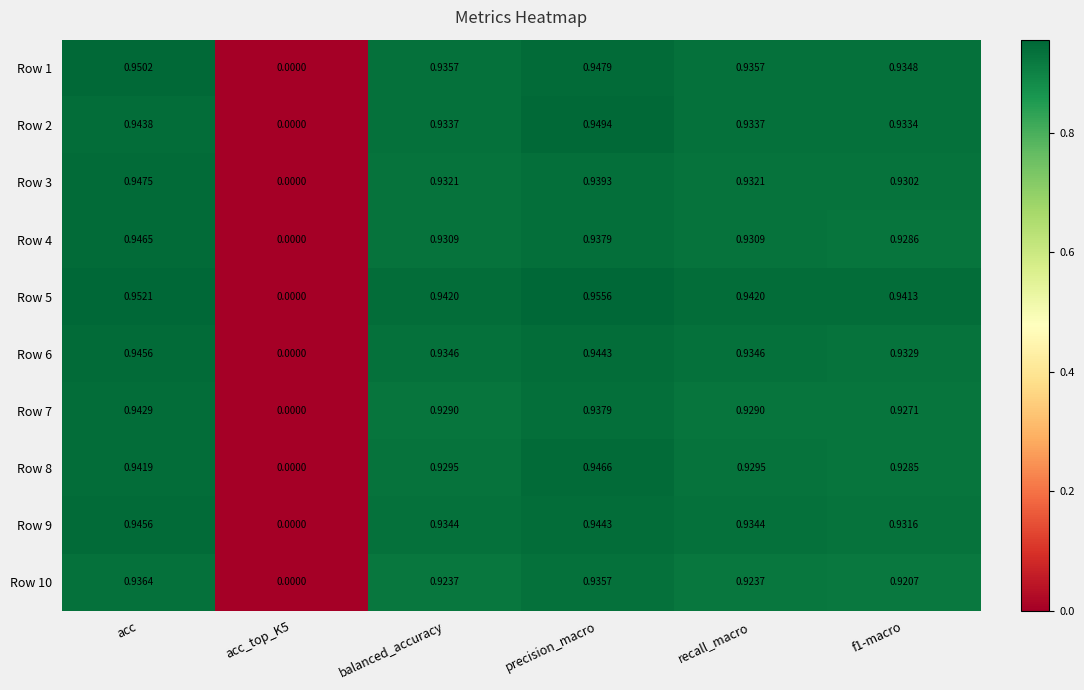

Which series has the largest total across all categories?

Row 5